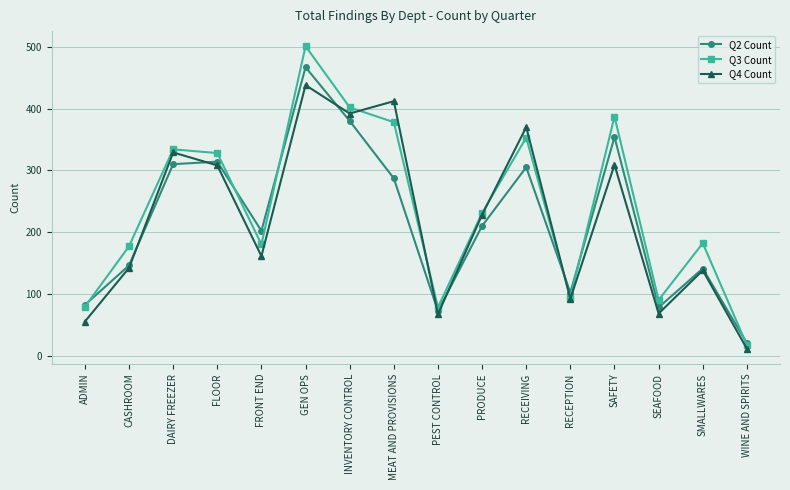

Between PRODUCE and SMALLWARES, which series saw the biggest shift?

Q4 Count